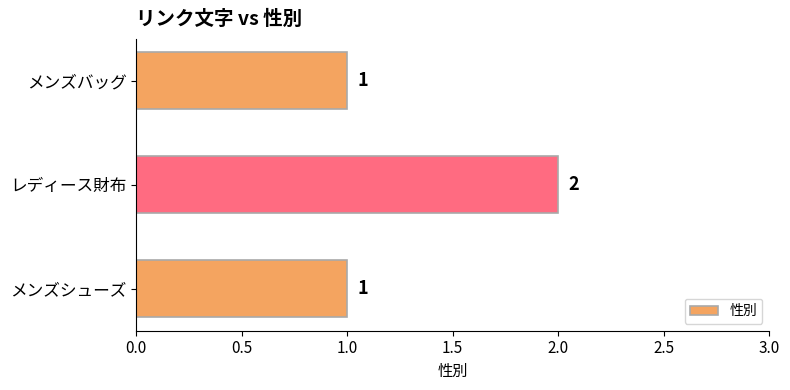

How many bars are there in total?

3